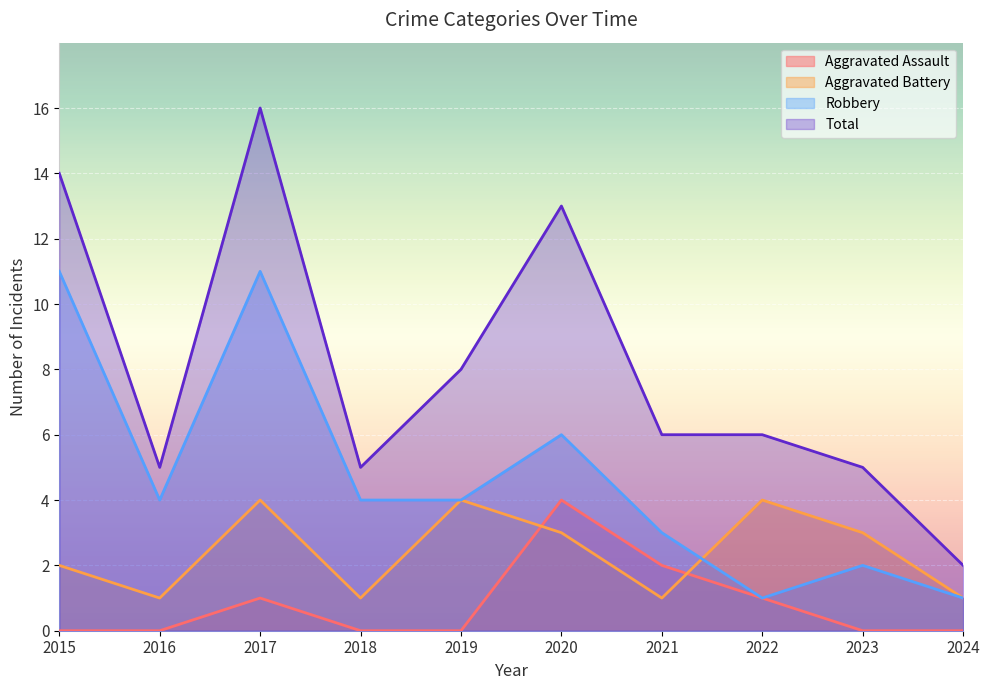

Where is Total nearest to the value 9?

2019